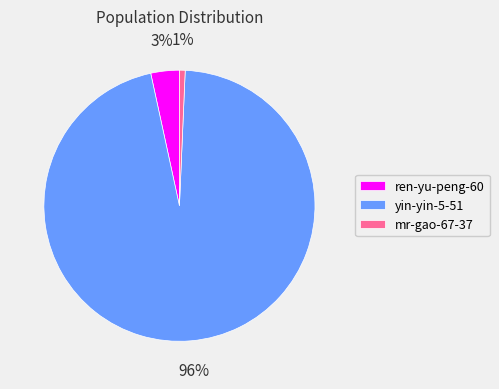

Does yin-yin-5-51 account for over 50% of the chart?

Yes